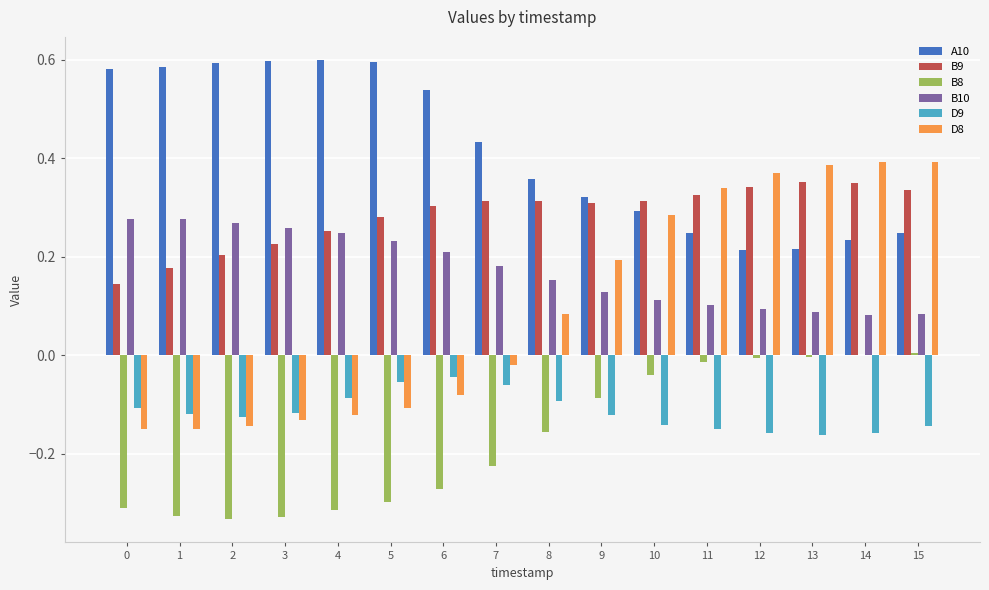

Is it true that B8 equals -0.0 at 12?

True